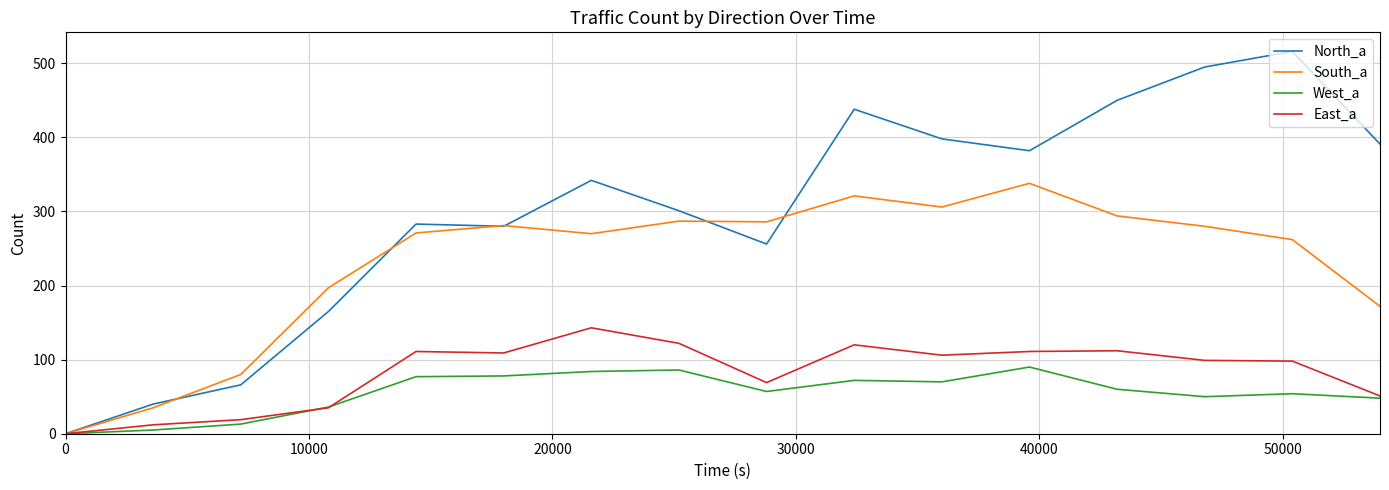

How many lines are shown in the chart?

4